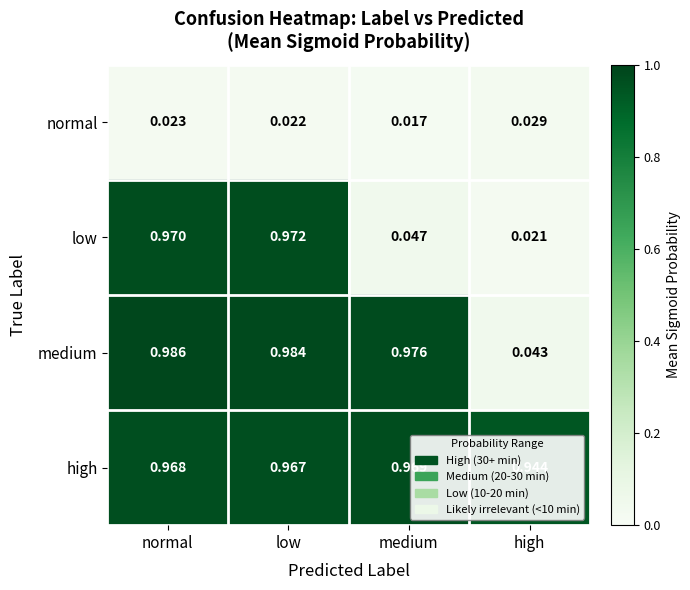

List the labels in order of normal value, smallest first.

medium, low, normal, high